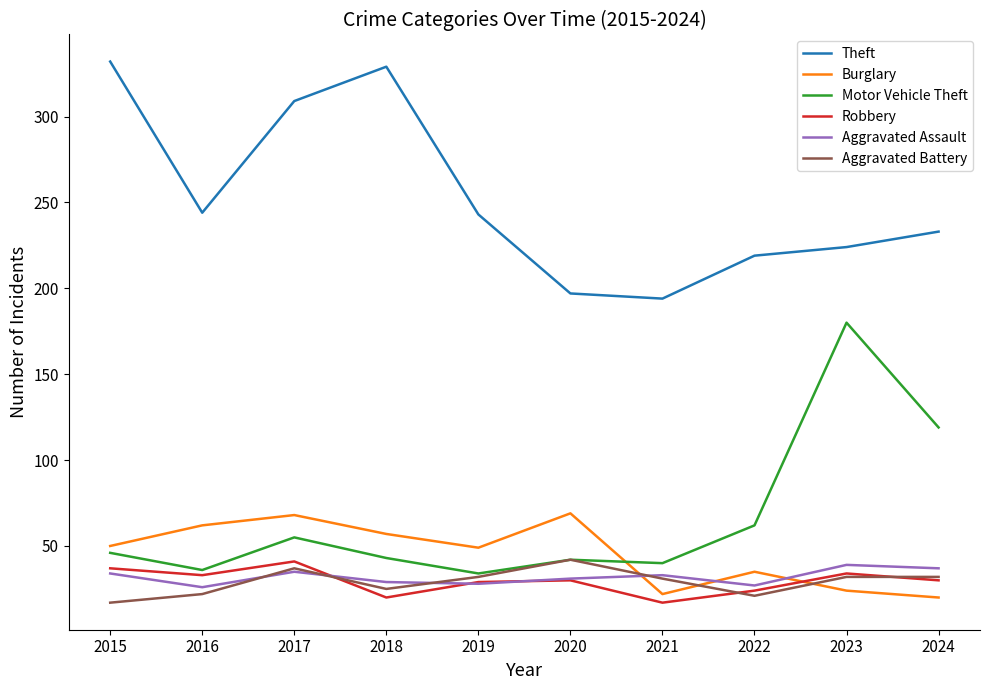

Which series changed the most between 2017 and 2020?

Theft